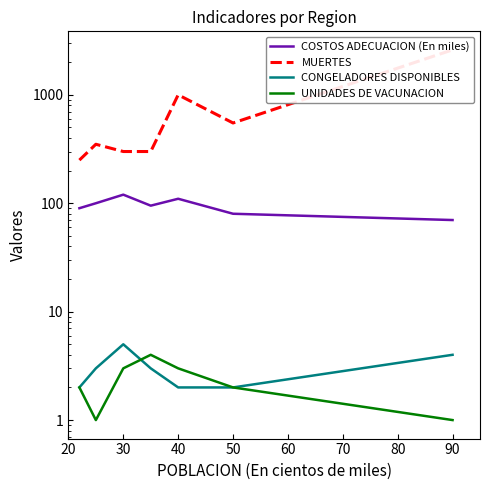

How many interior local valleys does the MUERTES series have?

1